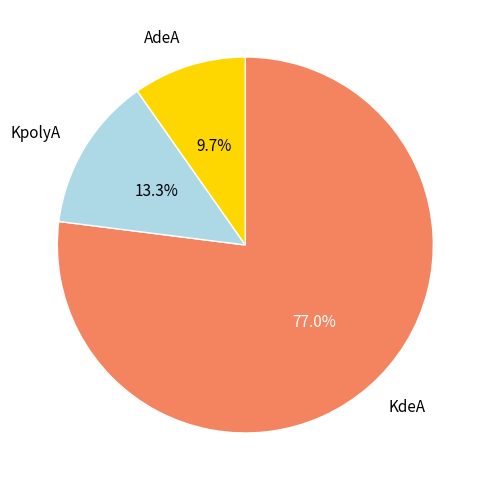

Does any single category account for the majority?

Yes